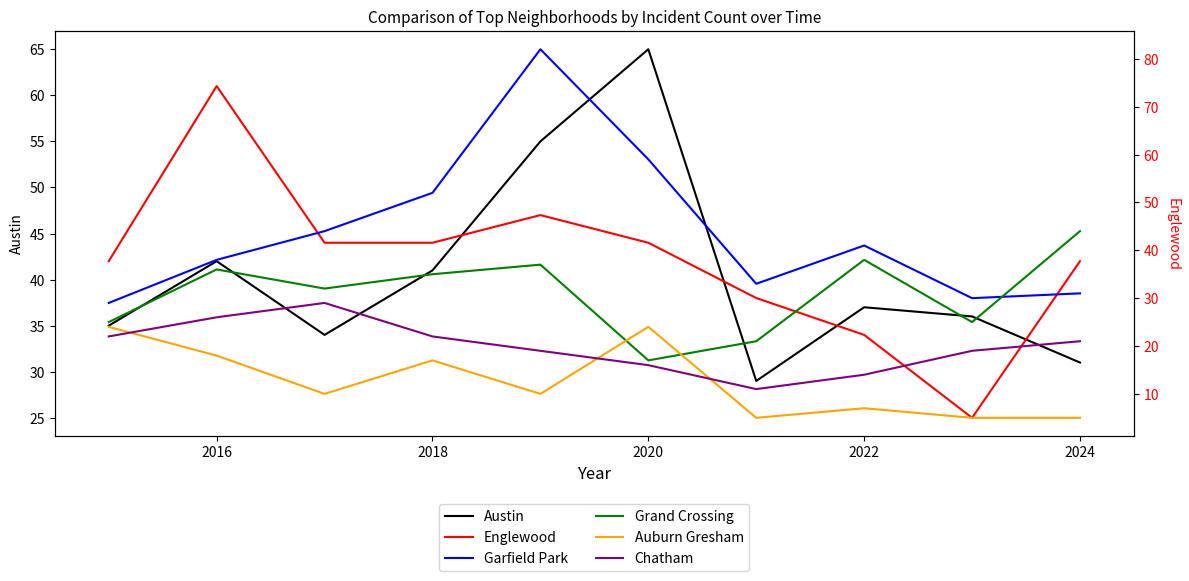

What is the difference between the maximum and second lowest values in the Austin series?

34